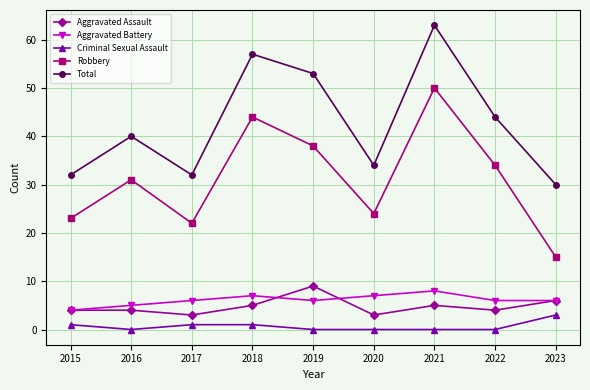

What are all the series names shown in the legend?

Aggravated Assault, Aggravated Battery, Criminal Sexual Assault, Robbery, Total